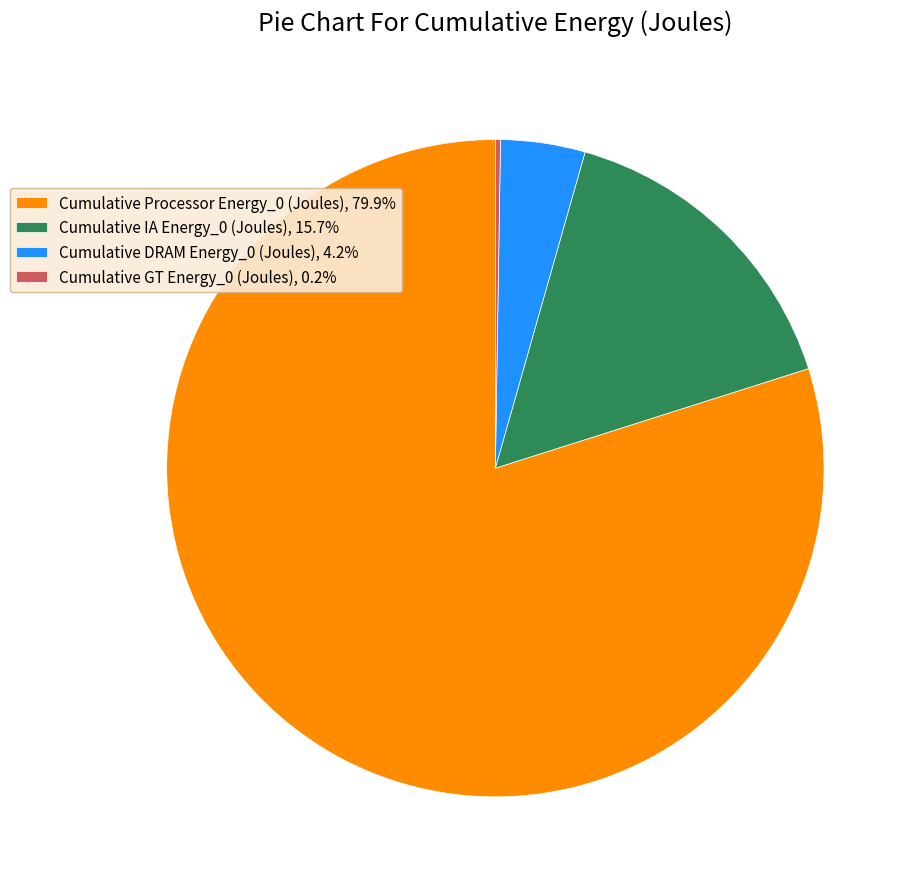

Does any single category account for the majority?

Yes